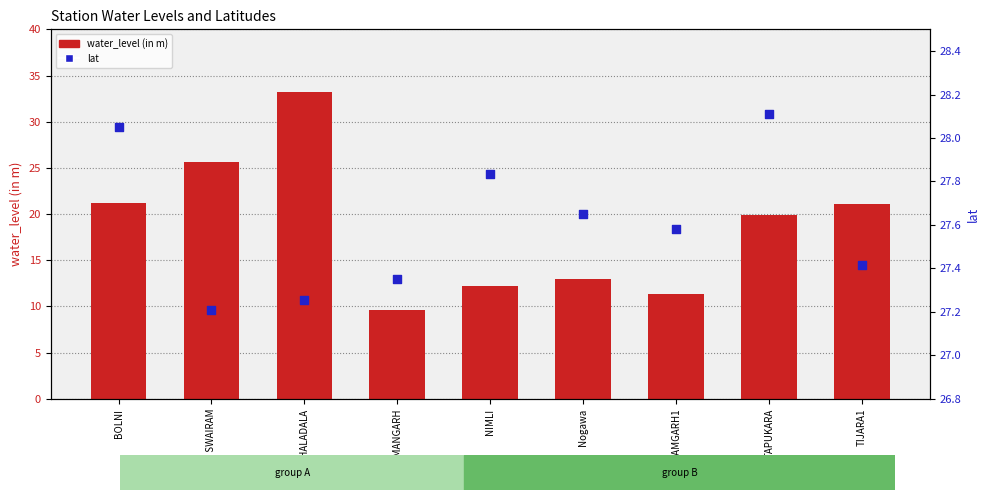

What are all the series names shown in the legend?

water_level (in m), lat